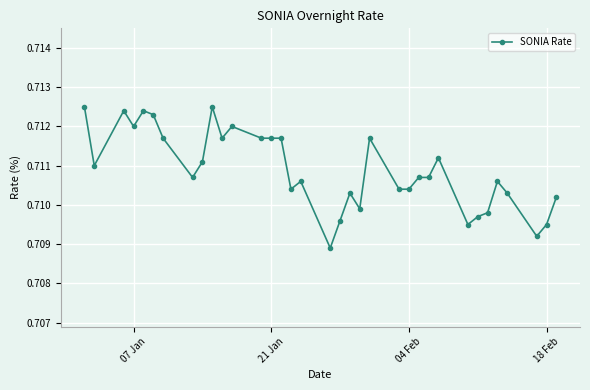

True or false: there are more than 1 points higher than both neighbors.

True